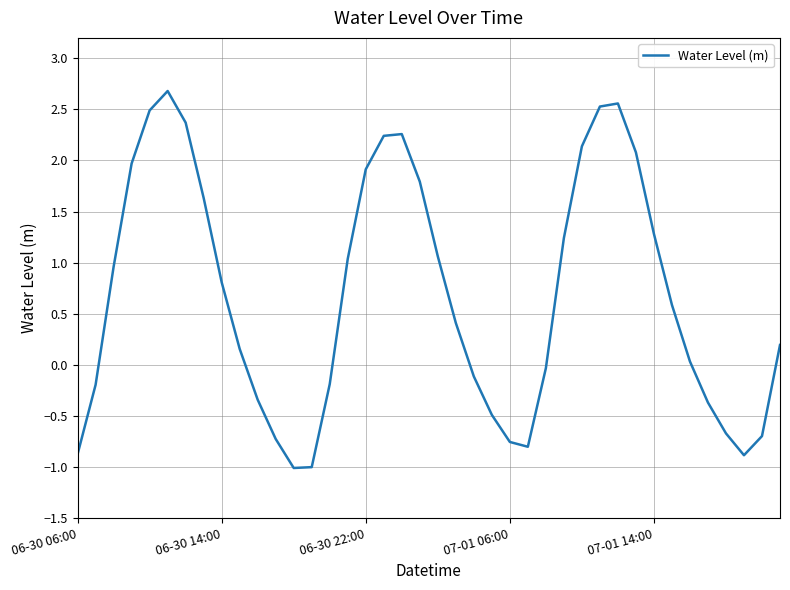

What is the difference between the maximum and minimum values?

3.7